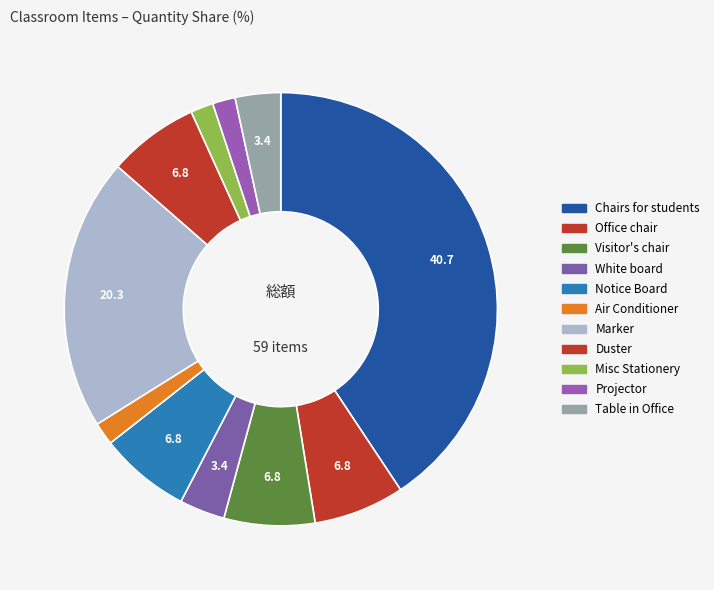

How many segments does this pie chart have?

11